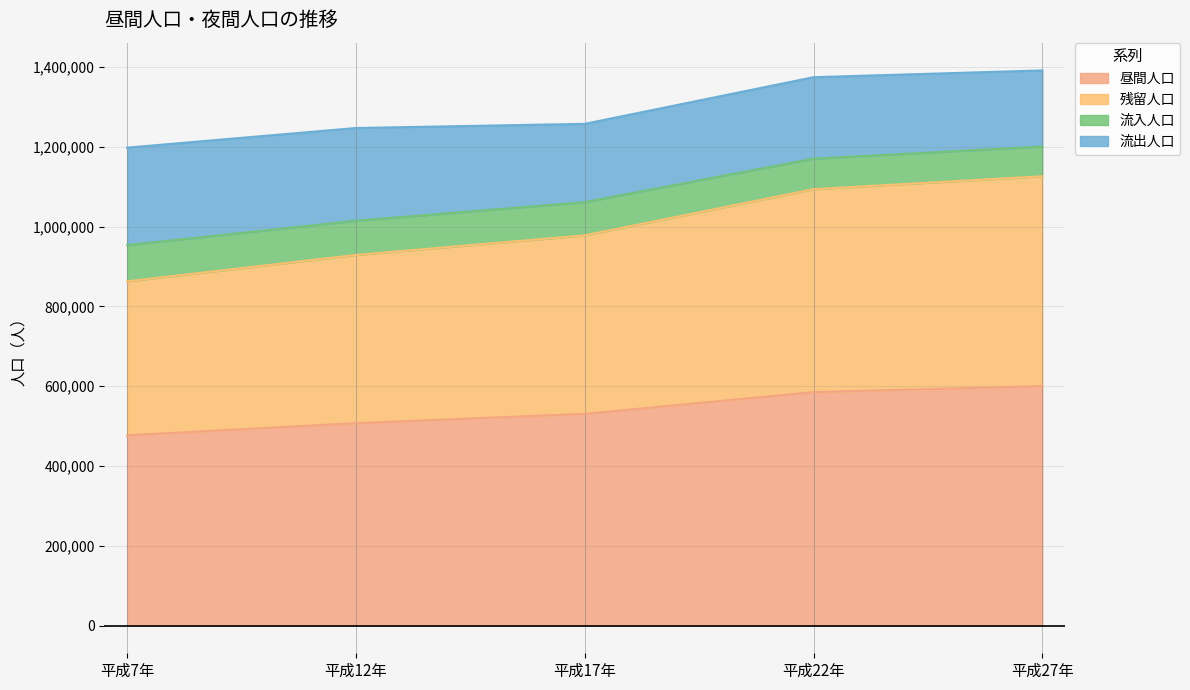

What is the lowest value of the 昼間人口 series?

476777